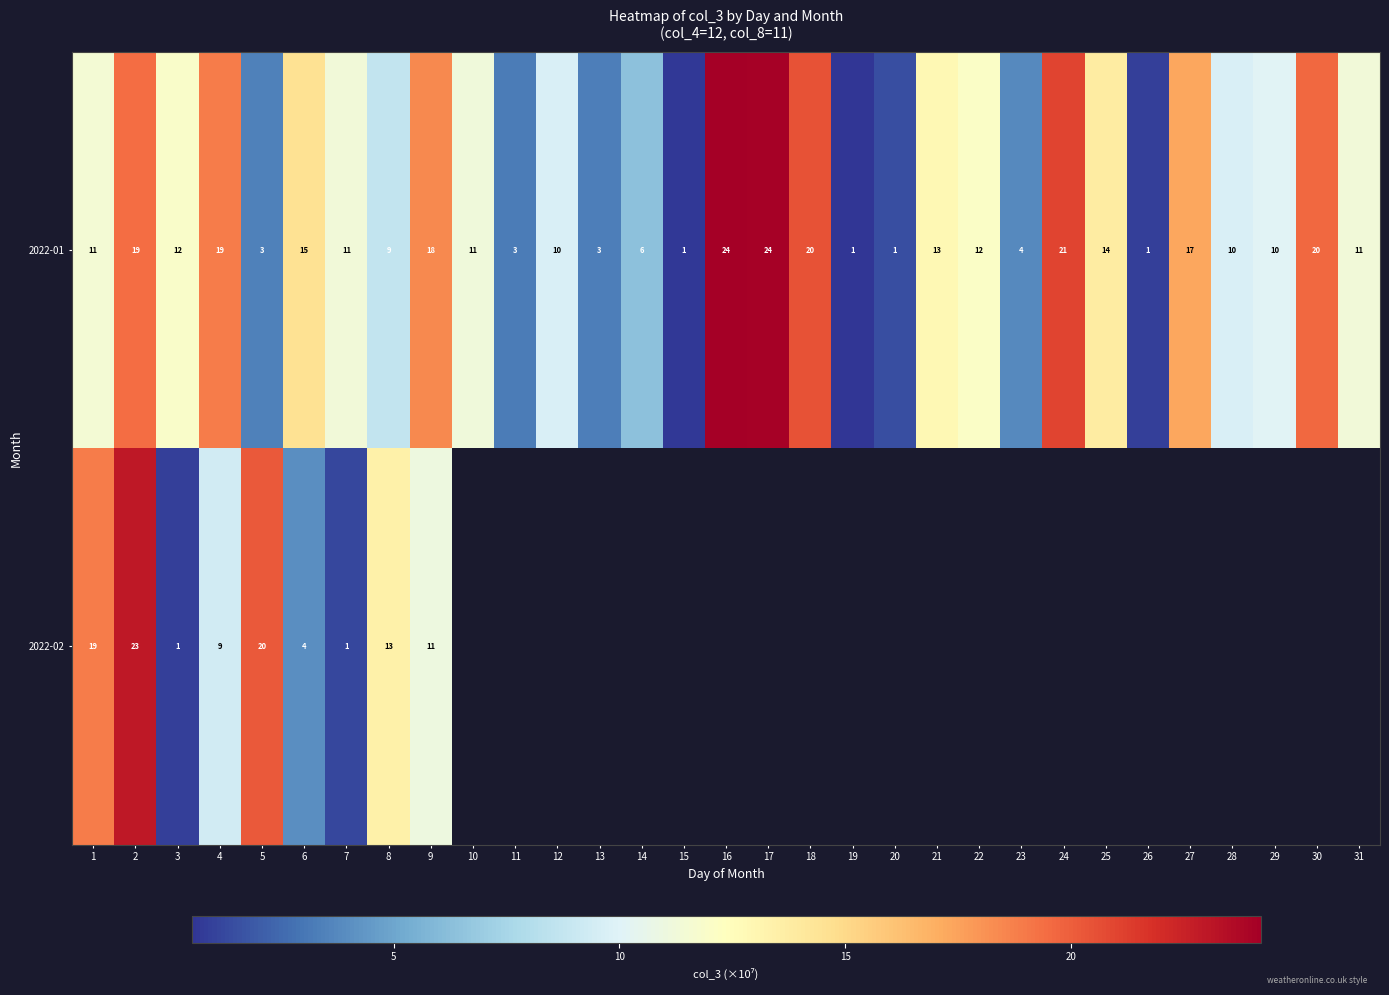

Count the number of categories in the chart.

31